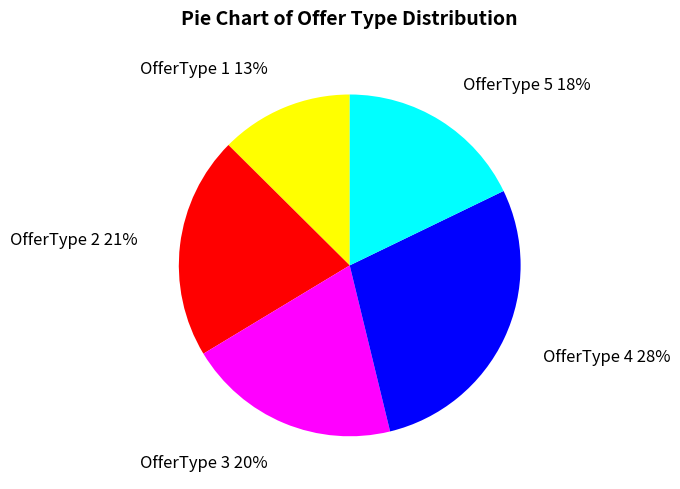

Is OfferType 5 the majority of the pie?

No